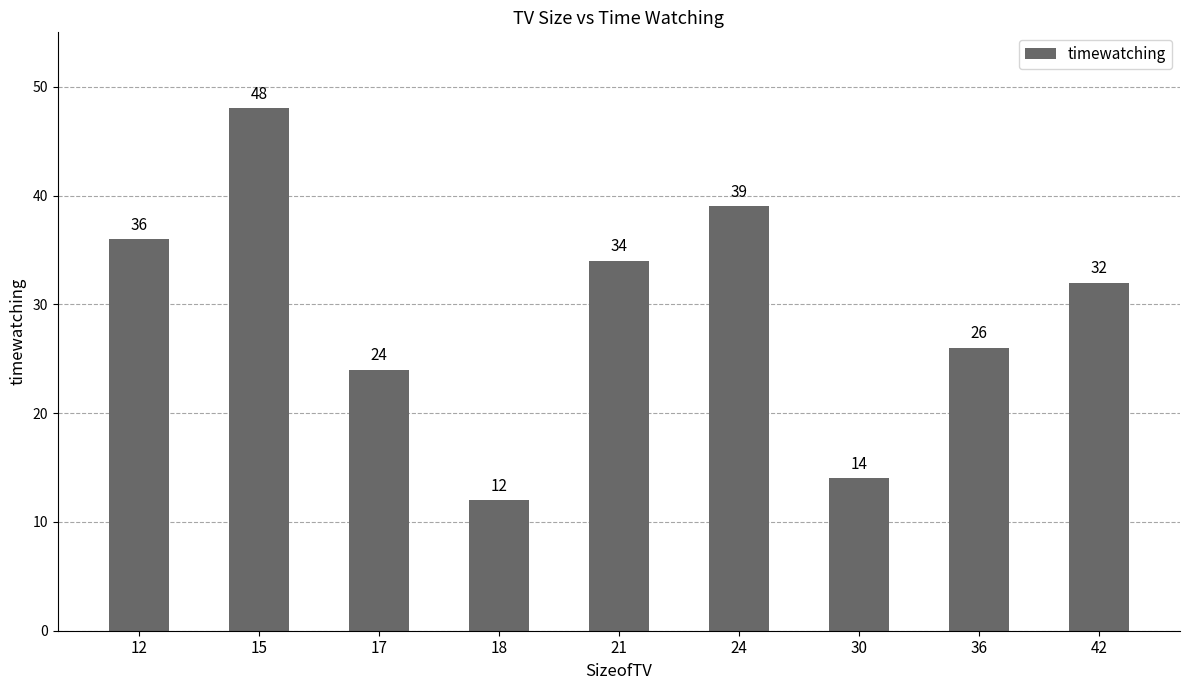

Rank the categories by value from highest to lowest.

15, 24, 12, 21, 42, 36, 17, 30, 18